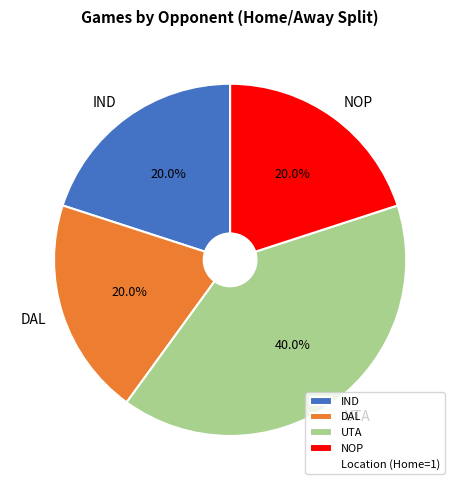

Do DAL and UTA together represent more than half of the pie?

Yes